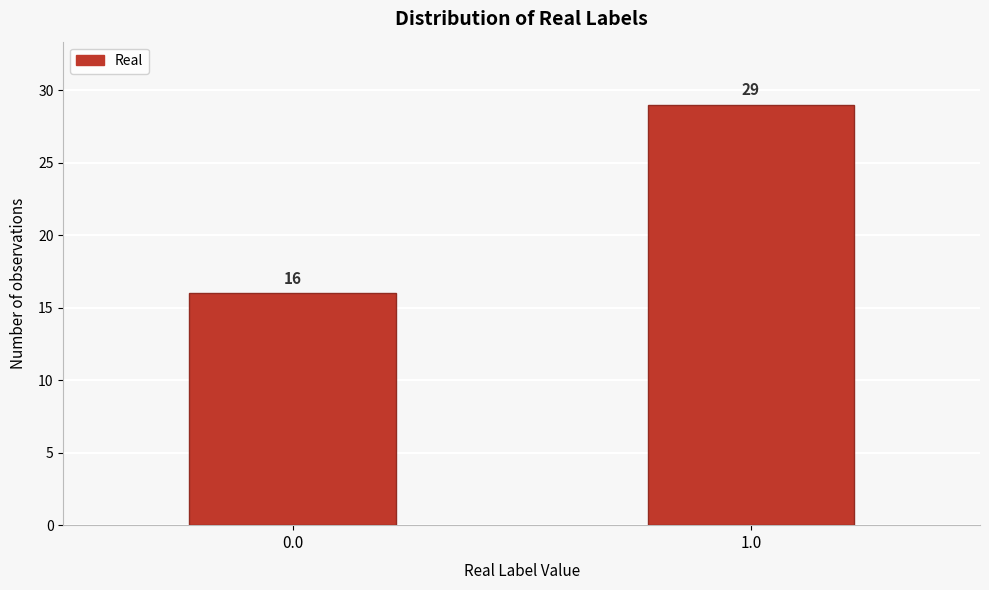

Reading left to right, what are all the values shown in this chart?

16	29